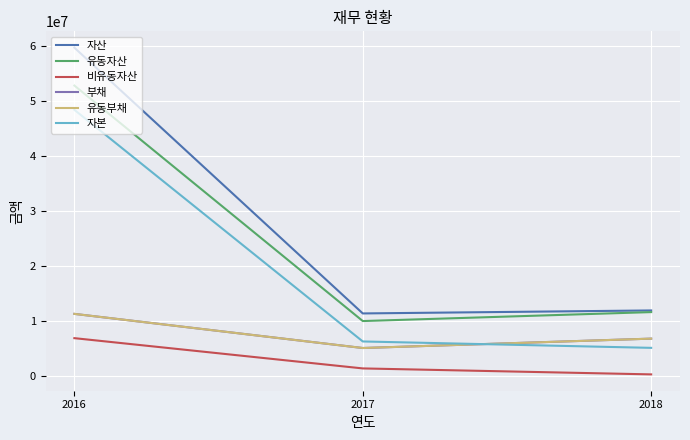

What is the sum of the 유동자산 values at 2016 and 2017?

62764049